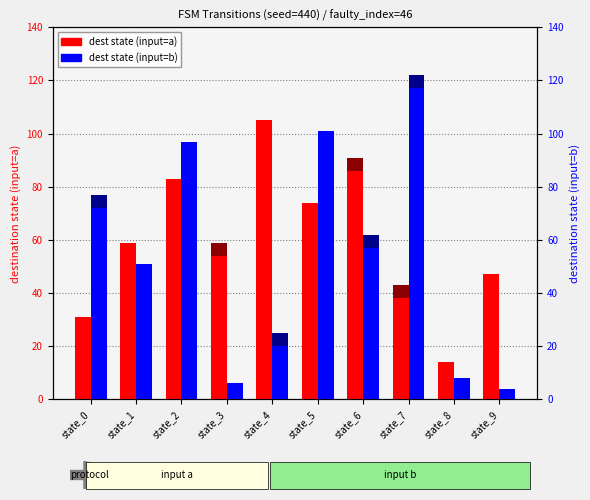

What is the difference between the highest and lowest values at state_3?

53